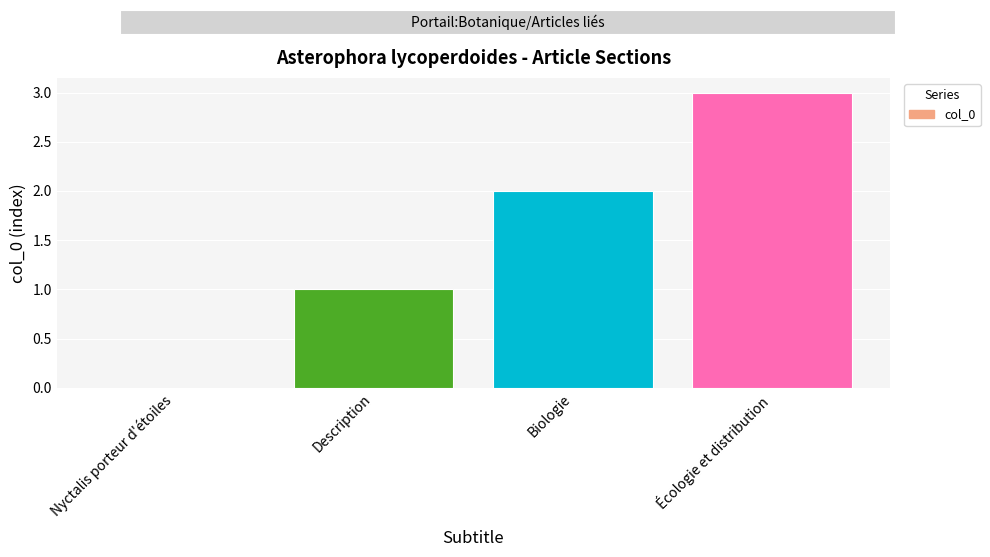

How many values are between 1 and 3?

3